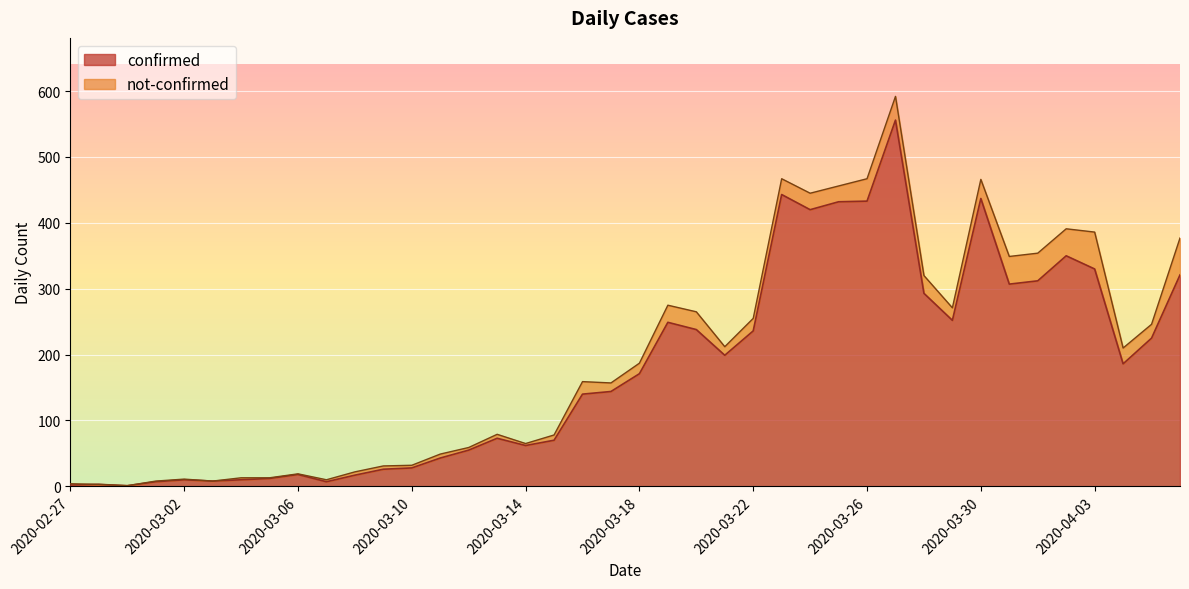

Rank the categories by value from lowest to highest.

2020-02-29, 2020-02-27, 2020-02-28, 2020-03-01, 2020-03-07, 2020-03-03, 2020-03-02, 2020-03-04, 2020-03-05, 2020-03-08, 2020-03-06, 2020-03-09, 2020-03-10, 2020-03-11, 2020-03-12, 2020-03-14, 2020-03-15, 2020-03-13, 2020-03-16, 2020-03-17, 2020-03-18, 2020-04-04, 2020-03-21, 2020-04-05, 2020-03-22, 2020-03-20, 2020-03-19, 2020-03-29, 2020-03-28, 2020-03-31, 2020-04-01, 2020-04-06, 2020-04-03, 2020-04-02, 2020-03-24, 2020-03-25, 2020-03-26, 2020-03-30, 2020-03-23, 2020-03-27